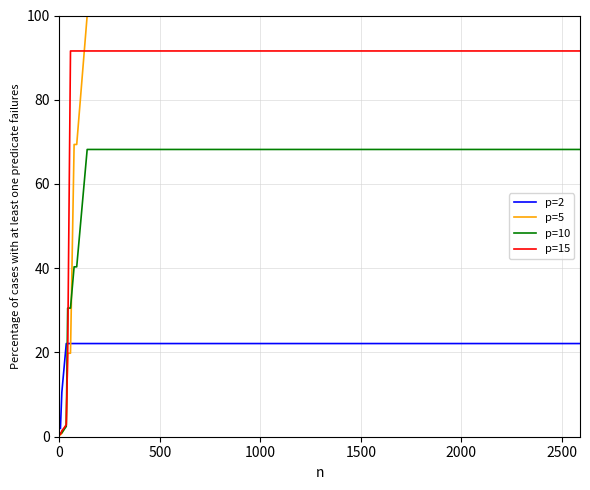

Does the chart display data point markers on the line(s)?

No